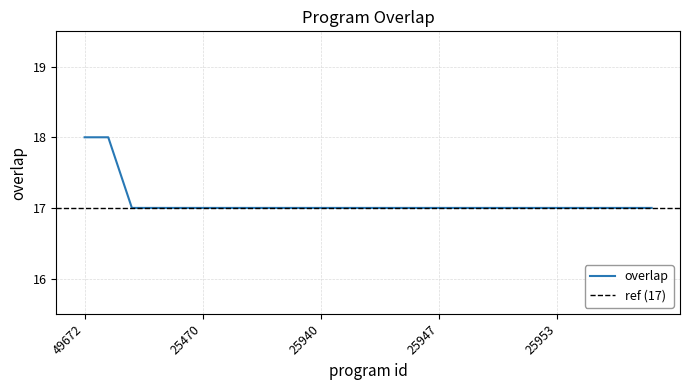

What position from the left is 49672?

1